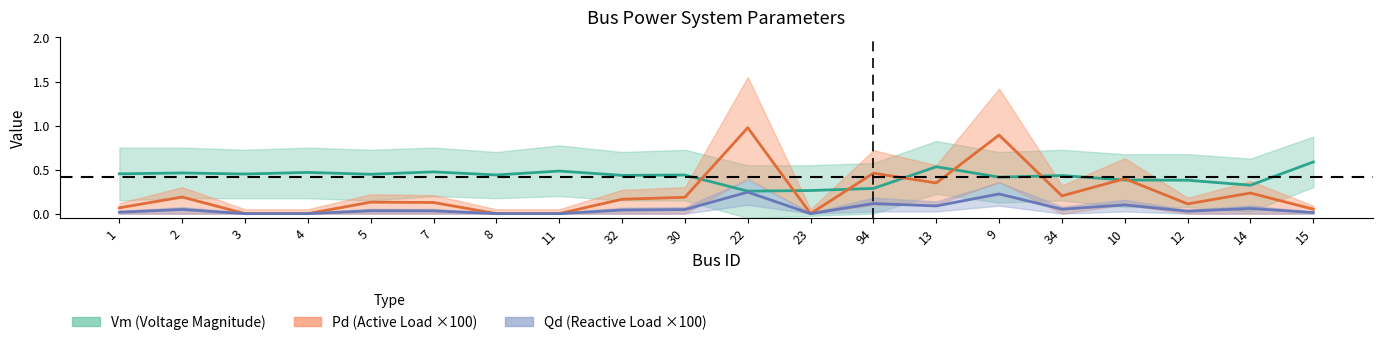

What is the total value across all series at 11?

0.5